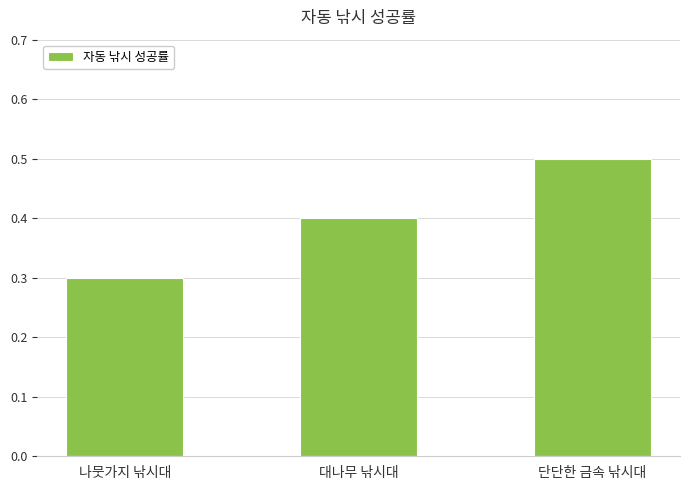

What is the label of the 2nd bar from the left?

대나무 낚시대